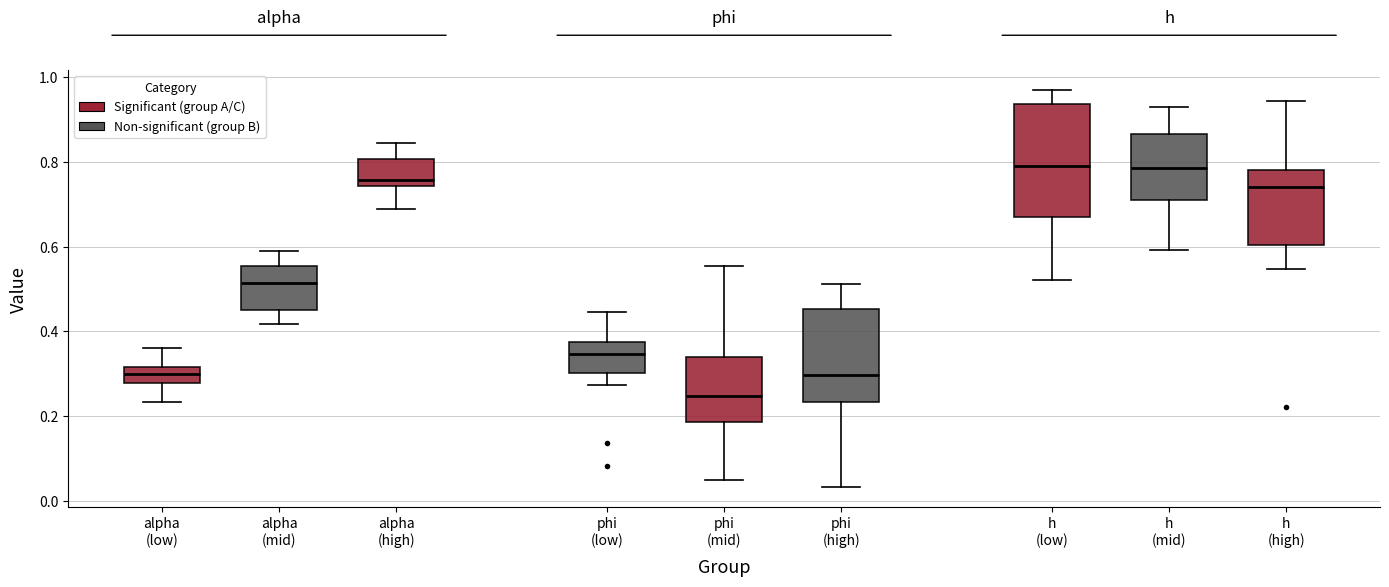

Reading left to right, transcribe this box plot: for each box, give where its median line is, the range the box spans, and where its two whiskers end, as read against the y-axis. The values are not printed on the chart, so give them approximately, as read against the axis.

alpha (low): median 0.30, box 0.28 to 0.32, whiskers 0.24 to 0.36
alpha (mid): median 0.52, box 0.44 to 0.56, whiskers 0.42 to 0.60
alpha (high): median 0.76, box 0.74 to 0.80, whiskers 0.68 to 0.84
phi (low): median 0.34, box 0.30 to 0.38, whiskers 0.28 to 0.44
phi (mid): median 0.24, box 0.18 to 0.34, whiskers 0.04 to 0.56
phi (high): median 0.30, box 0.24 to 0.46, whiskers 0.04 to 0.52
h (low): median 0.80, box 0.66 to 0.94, whiskers 0.52 to 0.96
h (mid): median 0.78, box 0.70 to 0.86, whiskers 0.60 to 0.92
h (high): median 0.74, box 0.60 to 0.78, whiskers 0.54 to 0.94